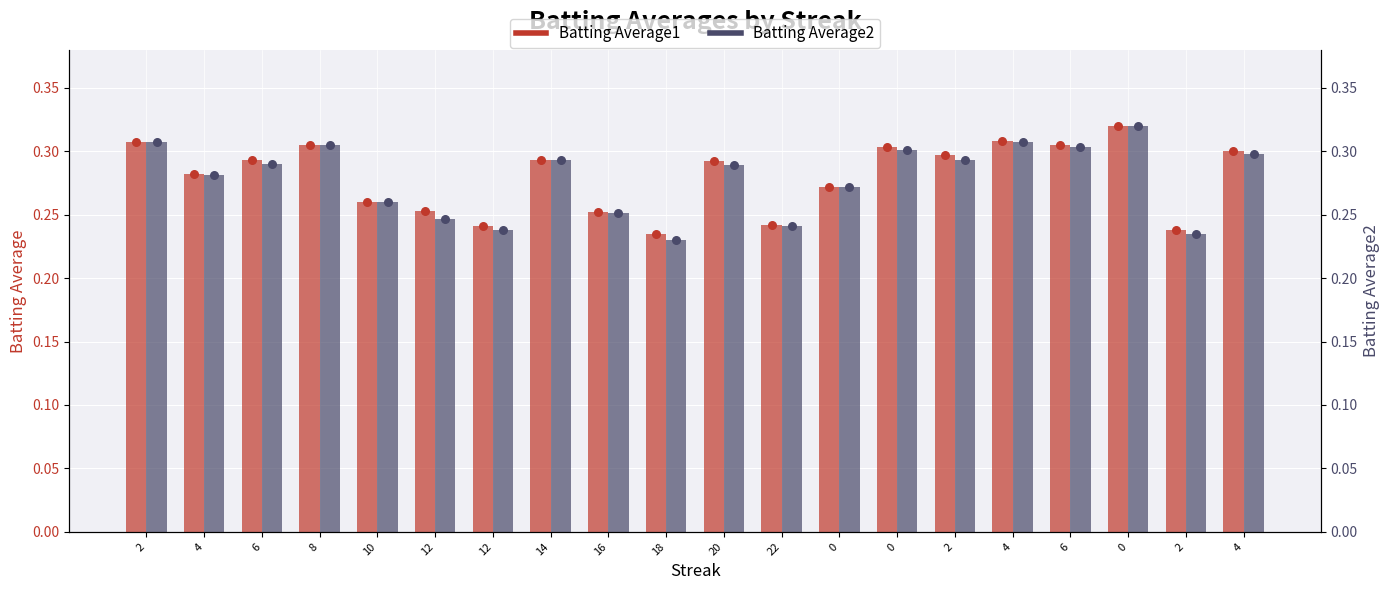

Which series contains the highest Y value?

Batting Average1